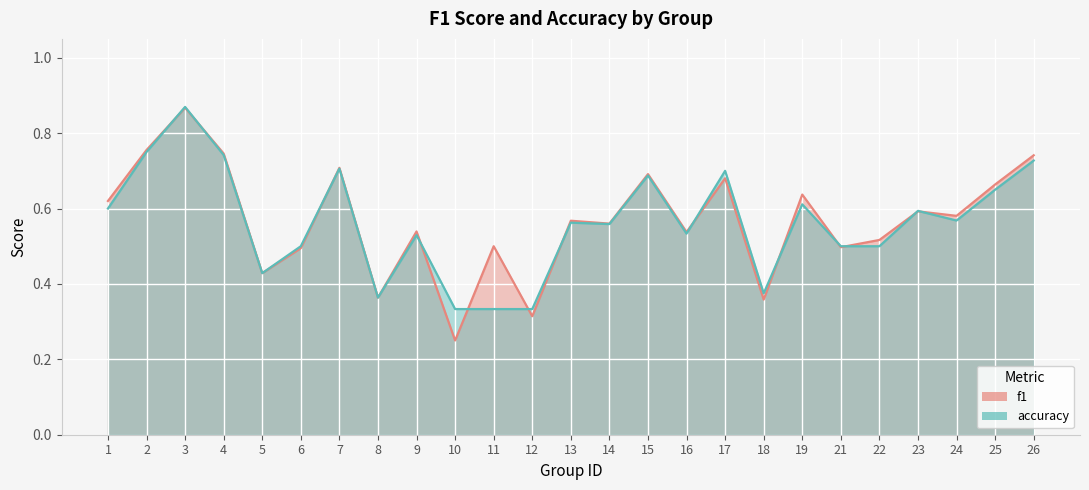

At which category does the chart reach its peak across all series?

3